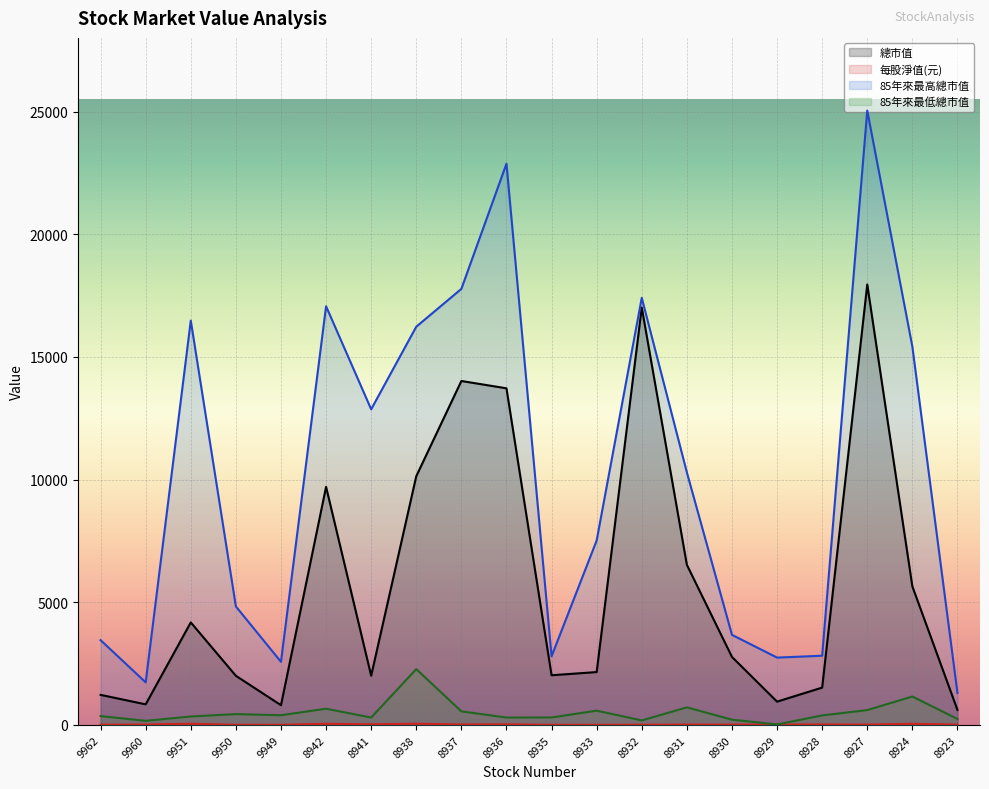

What are all the series names shown in the legend?

總市值, 每股淨值(元), 85年來最高總市值, 85年來最低總市值